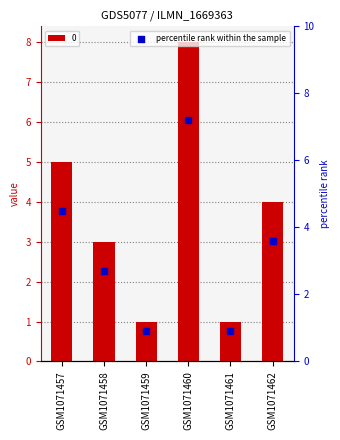

Which has a higher value, GSM1071457 or GSM1071462?

GSM1071457